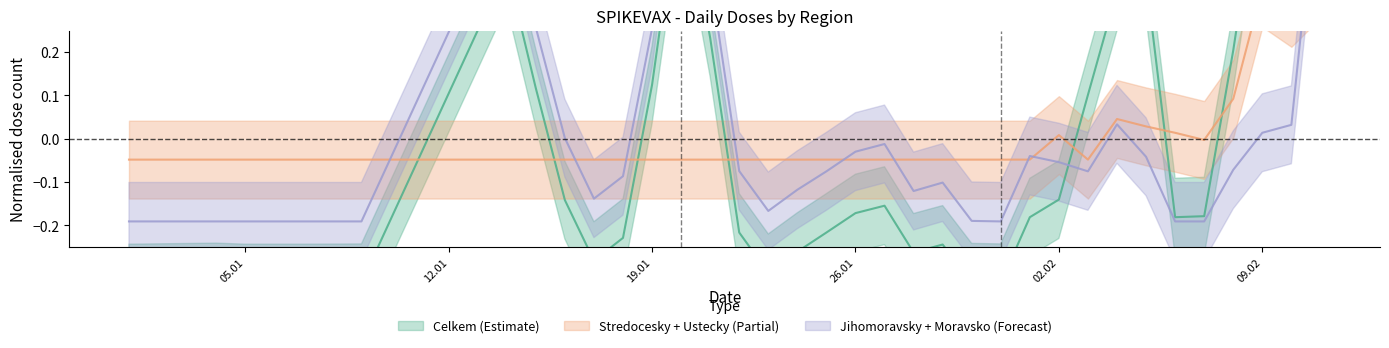

Which label corresponds to the largest value in the chart?

11.02.2021